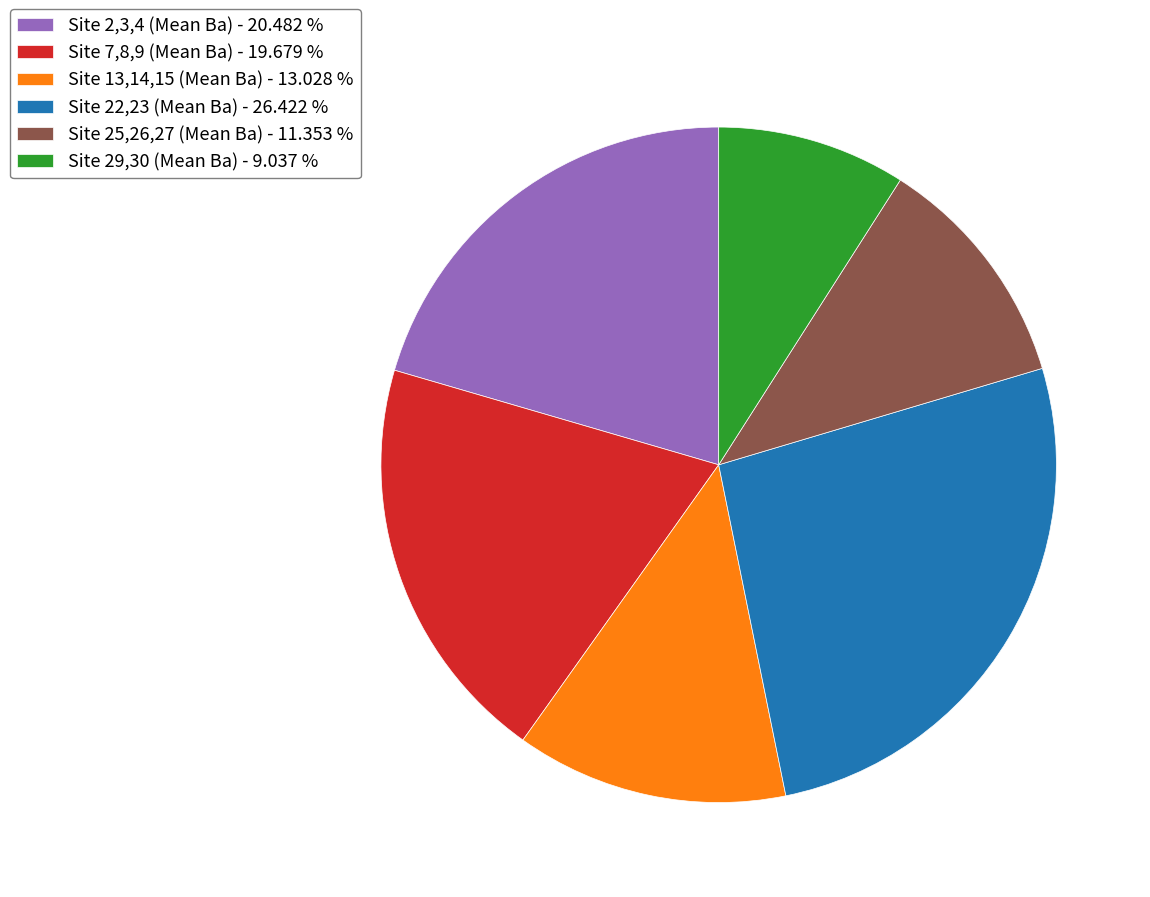

Which has a higher value, Site 25,26,27 (Mean Ba) - 11.353 % or Site 2,3,4 (Mean Ba) - 20.482 %?

Site 2,3,4 (Mean Ba) - 20.482 %